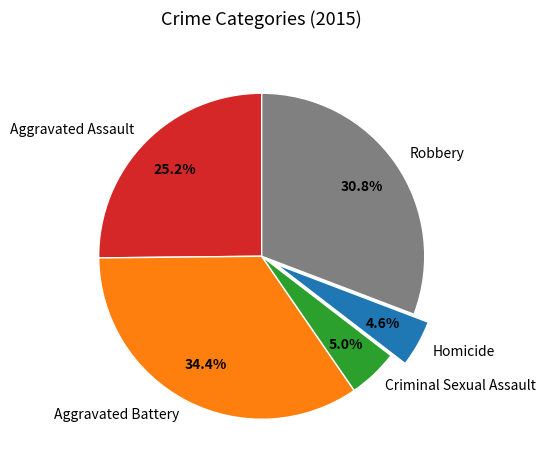

To the nearest percent, what is the difference between the largest and smallest slice percentages?

30%